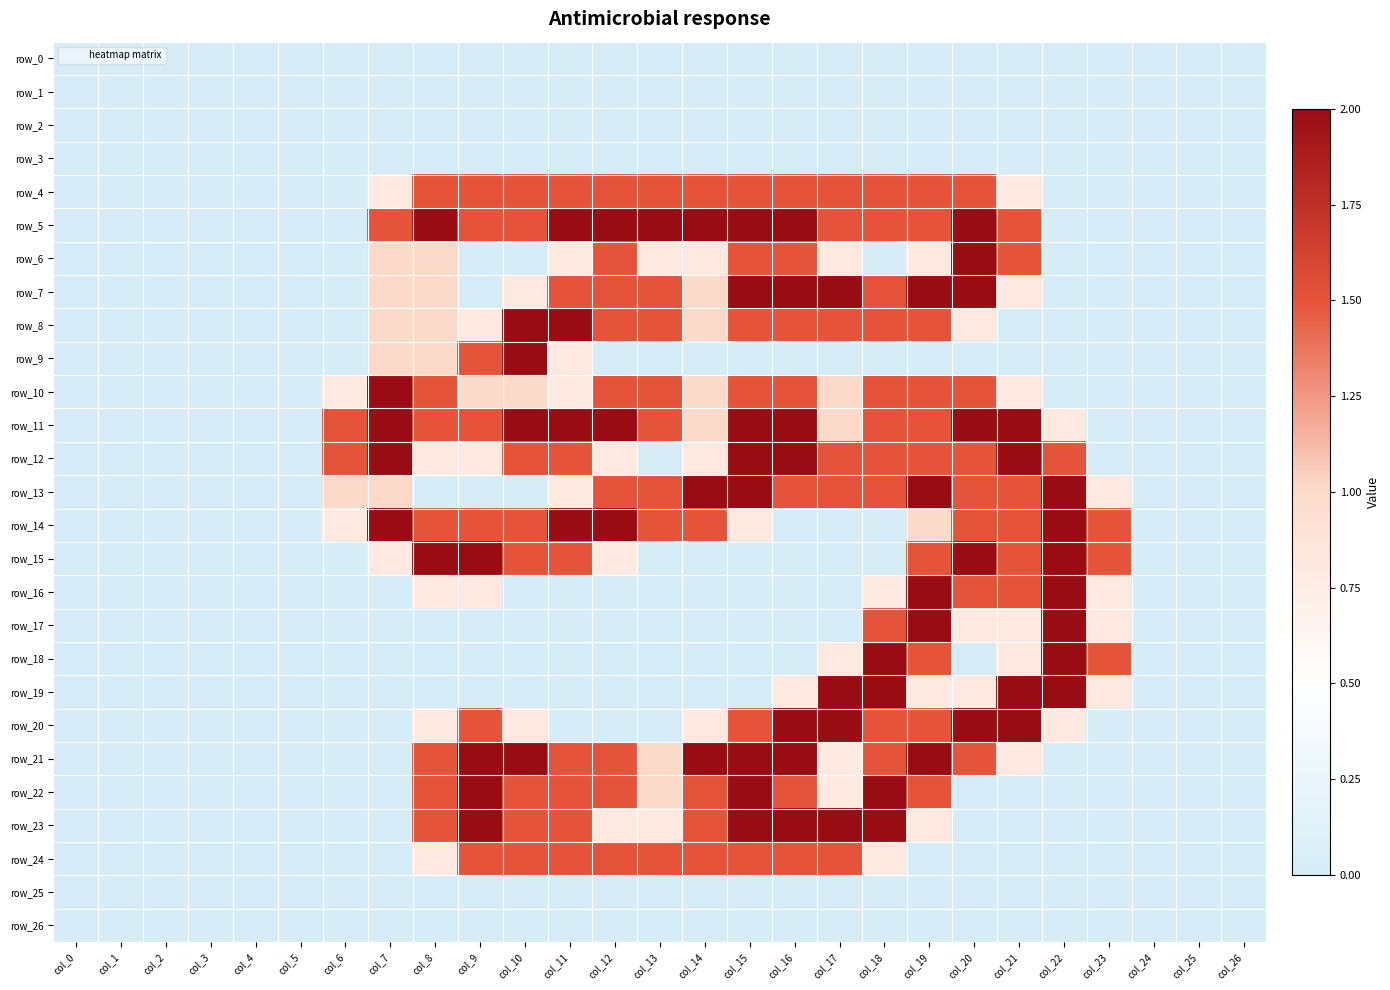

Where is row_15 nearest to the value 1?

col_7